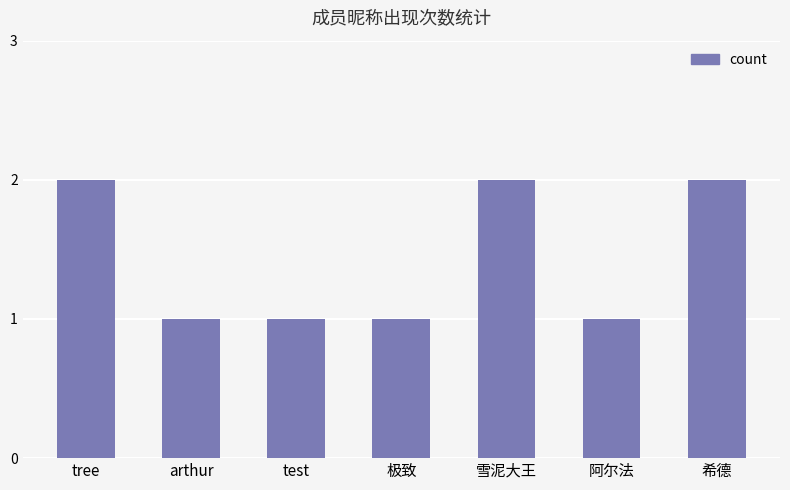

What is the difference between the second highest and second lowest values?

1